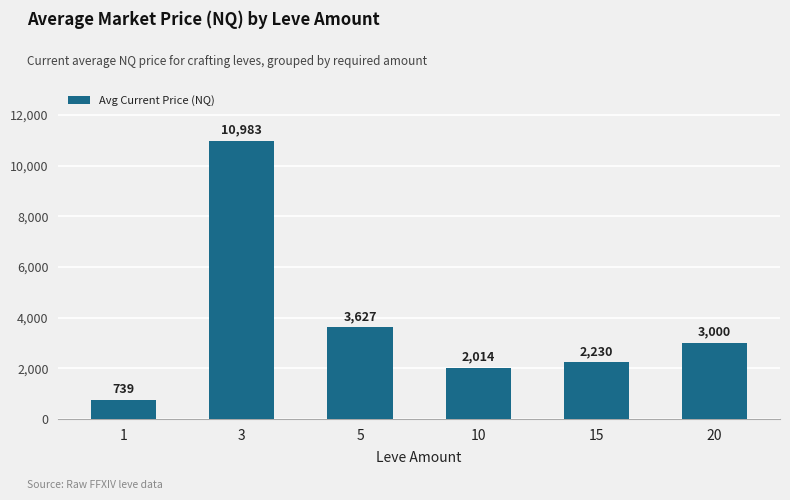

At which category does the chart reach its minimum across all series?

1